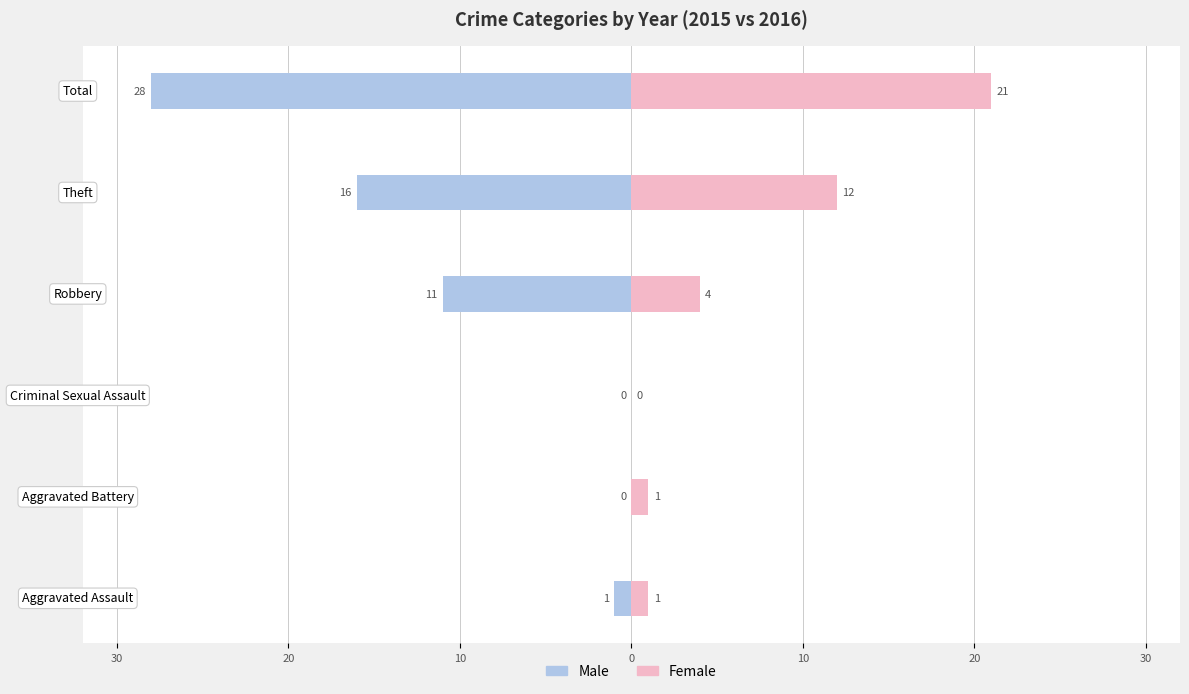

Reading right to left, list all the values displayed in this chart.

Male: -28	-16	-11	0	0	-1
Female: 21	12	4	0	1	1